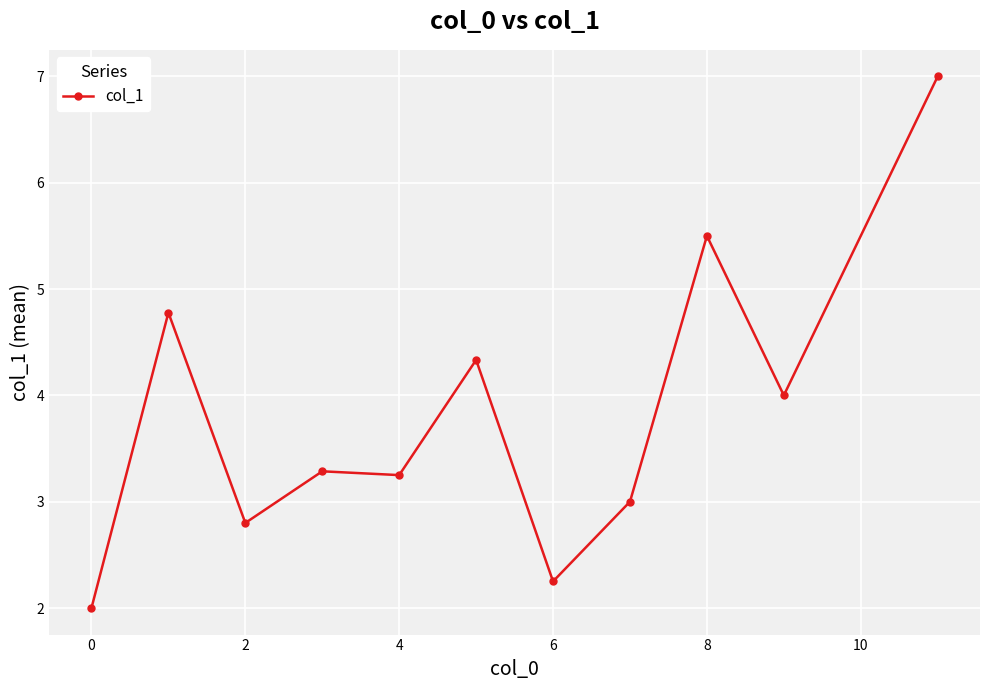

How many lines are shown in the chart?

1